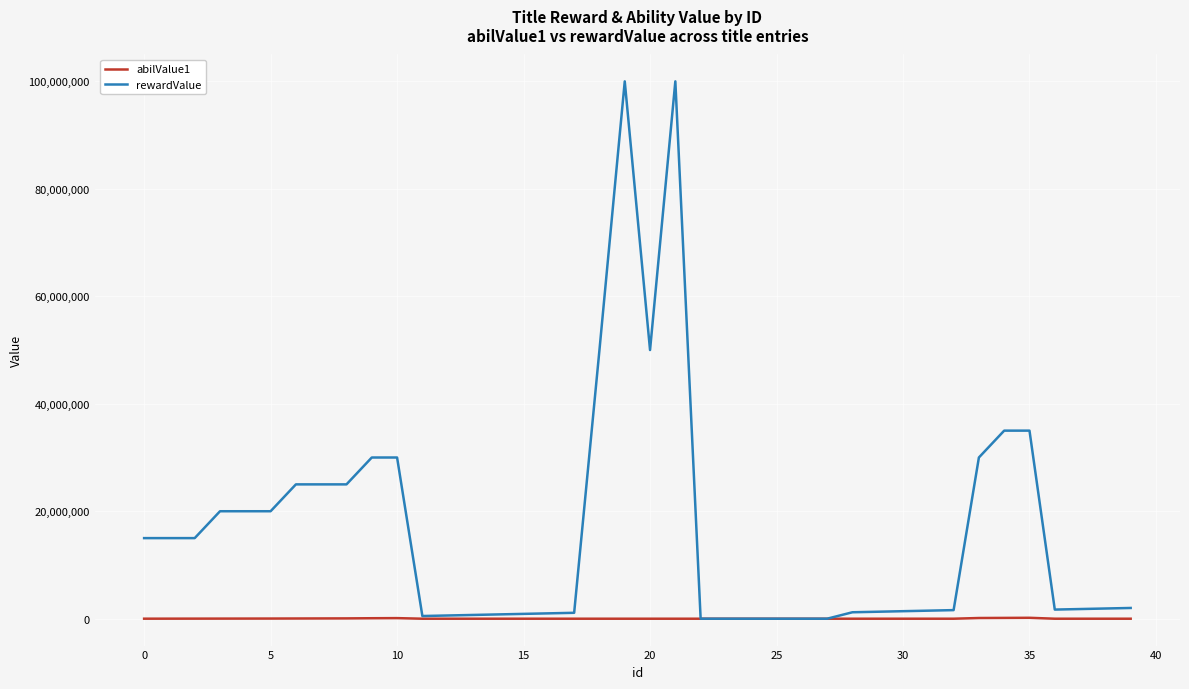

How many lines are shown in the chart?

2